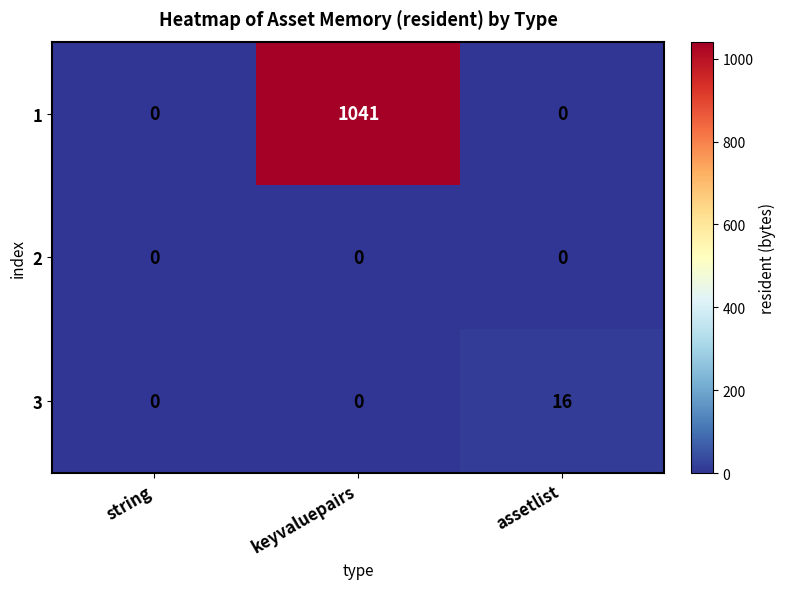

Which label corresponds to the largest value in the chart?

keyvaluepairs